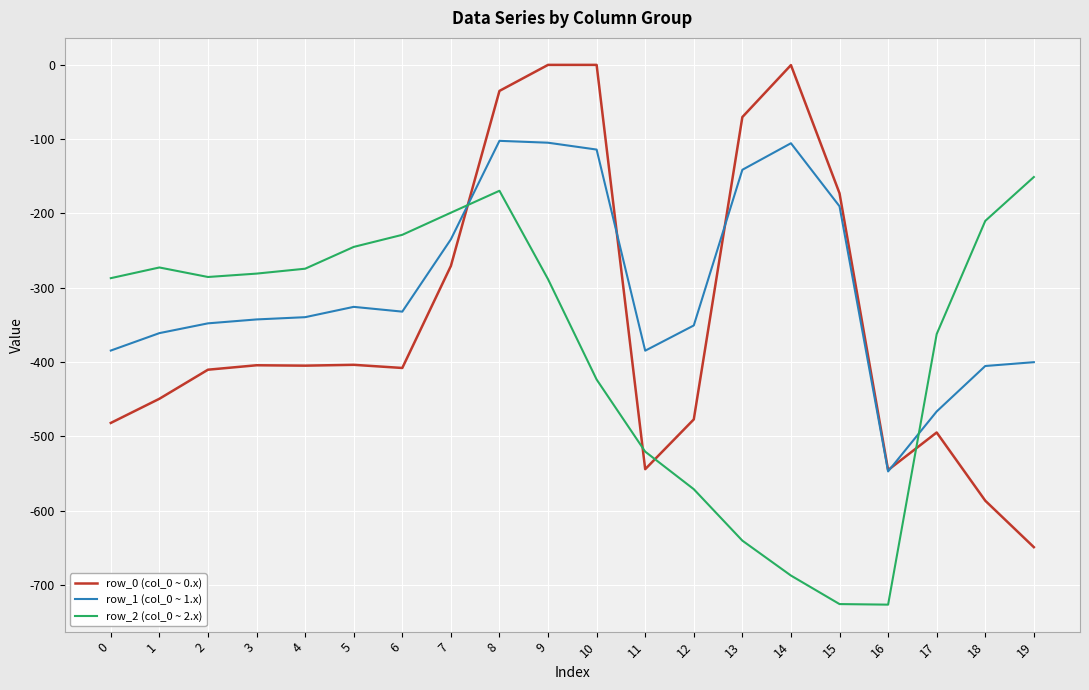

What are all the series names shown in the legend?

row_0 (col_0 ~ 0.x), row_1 (col_0 ~ 1.x), row_2 (col_0 ~ 2.x)